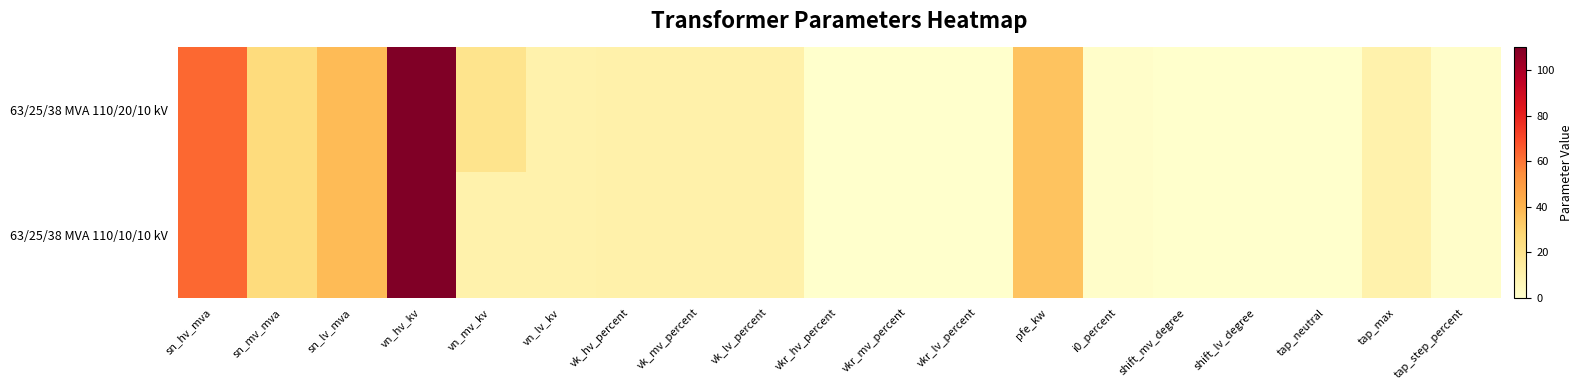

Which series has the largest total across all categories?

63/25/38 MVA 110/20/10 kV